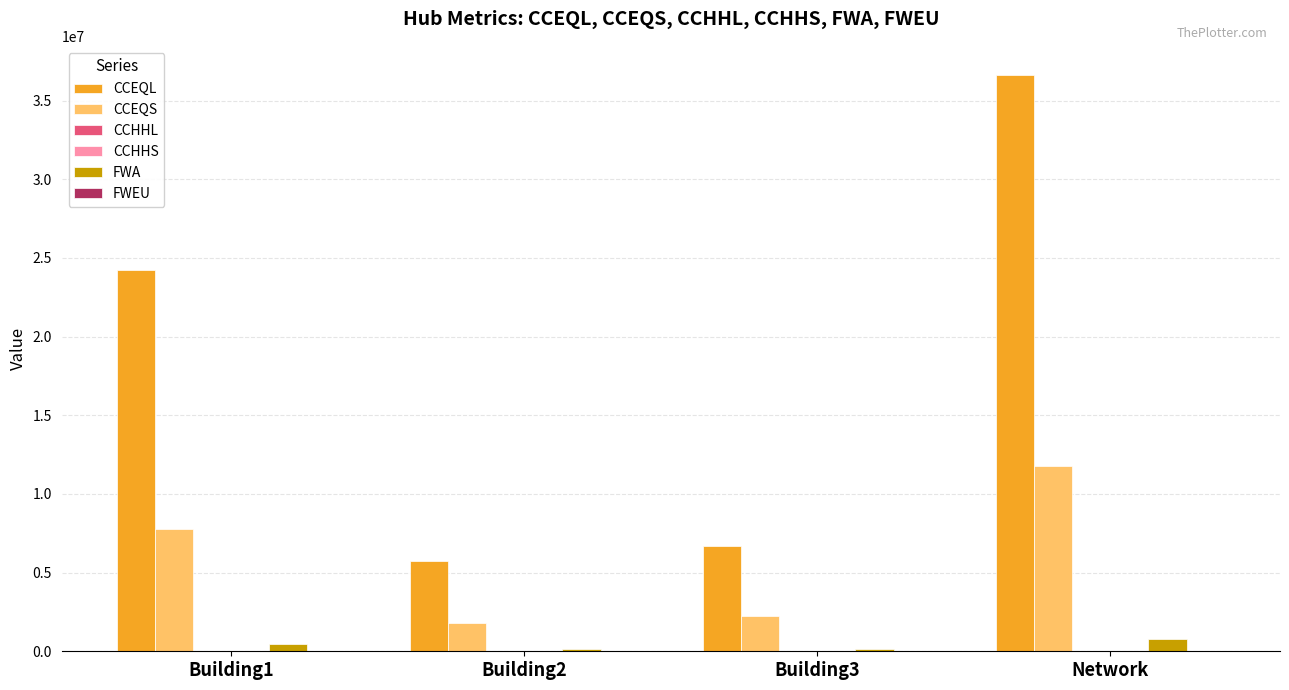

At which category does the chart reach its peak across all series?

Network